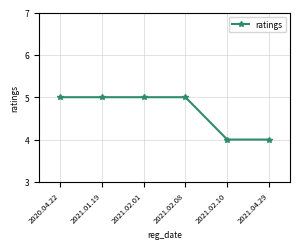

What is the label of the 1st point from the right?

2021.04.29